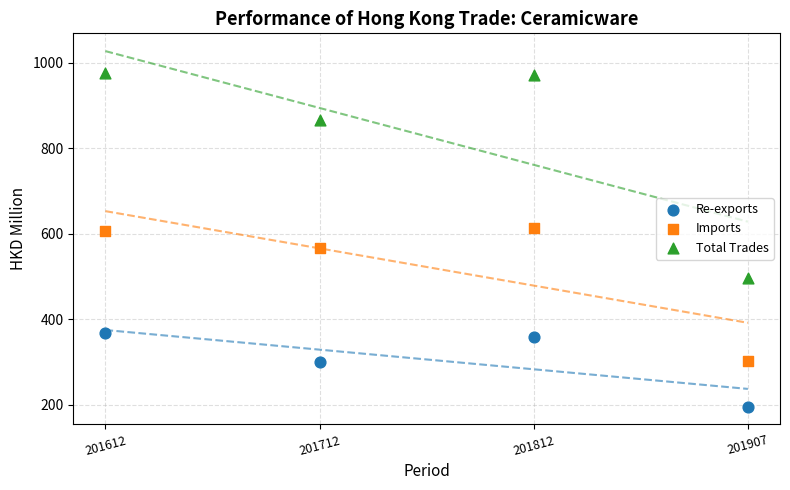

What are all the series names shown in the legend?

Re-exports, Imports, Total Trades